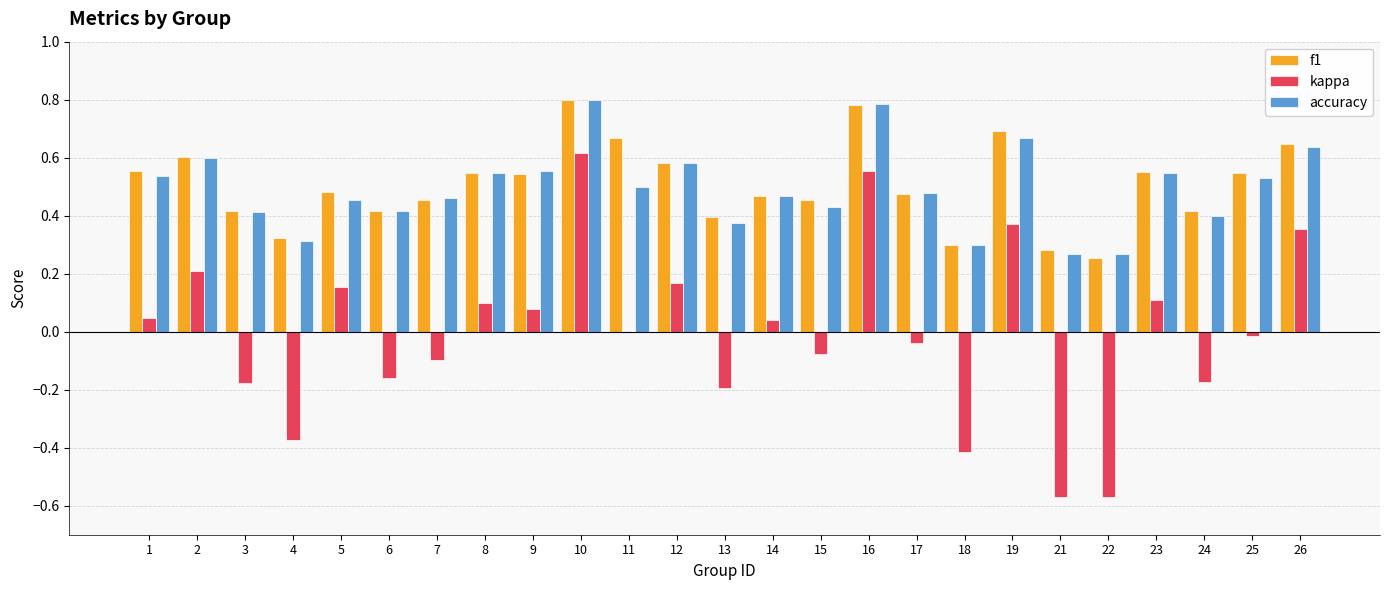

What is the sum of all f1 values?

12.6